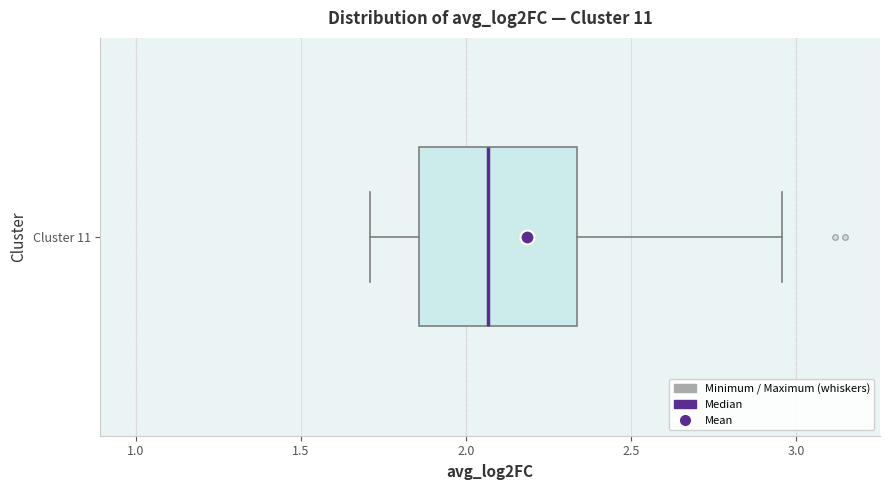

Read this box plot against the x-axis: the position of the median line, the range covered by the box, and the ends of both whiskers. The values are not printed on the chart, so give them approximately, as read against the axis.

median 2.05, box 1.85 to 2.35, whiskers 1.70 to 2.95